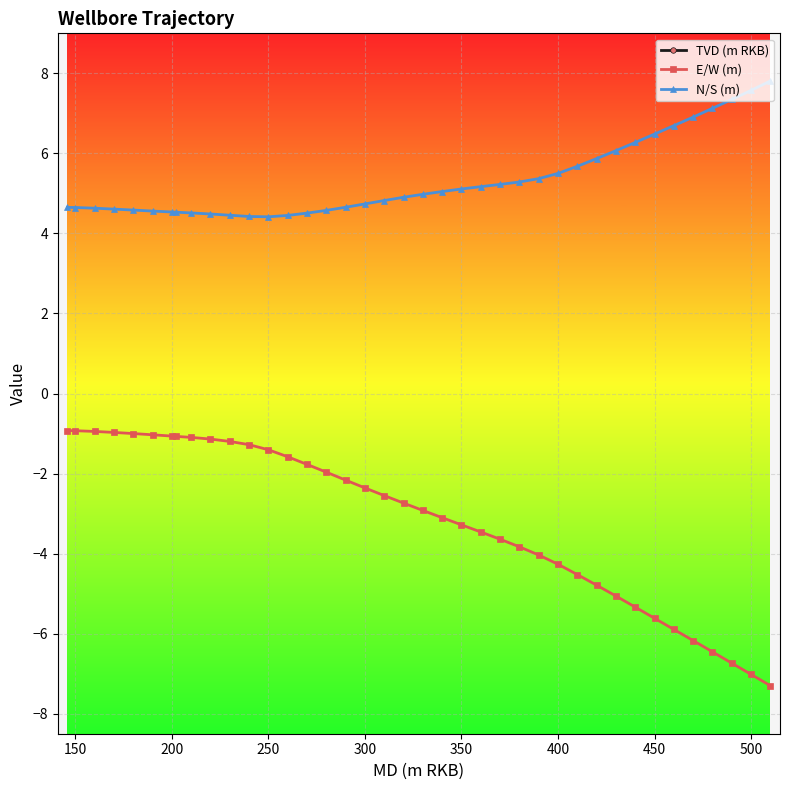

True or false: E/W (m) and N/S (m) cross at least once.

False